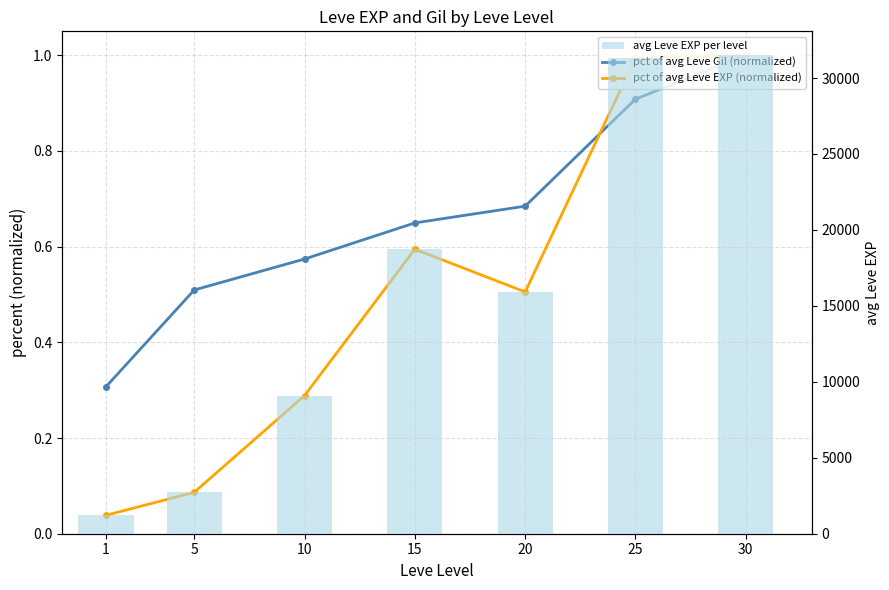

What is the sum of all pct of avg Leve EXP (normalized) values?

3.5